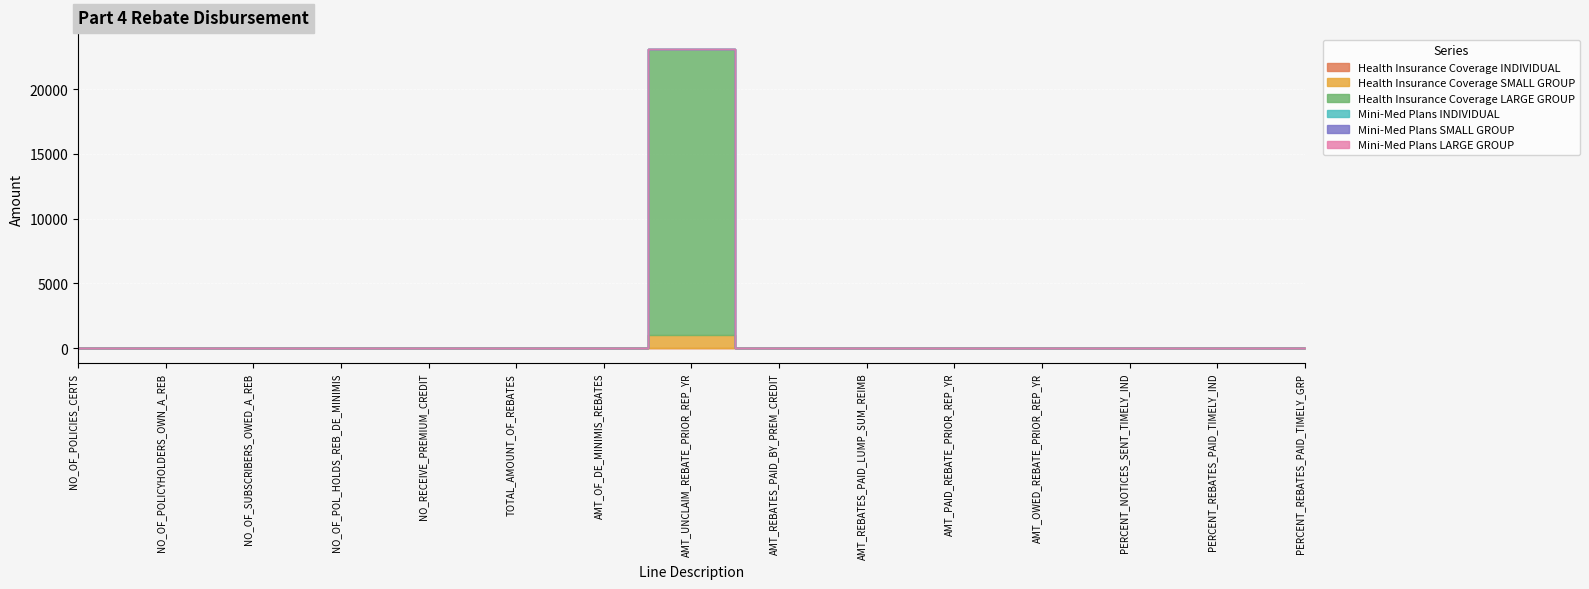

Which series changed the most between AMT_PAID_REBATE_PRIOR_REP_YR and PERCENT_REBATES_PAID_TIMELY_IND?

Health Insurance Coverage INDIVIDUAL